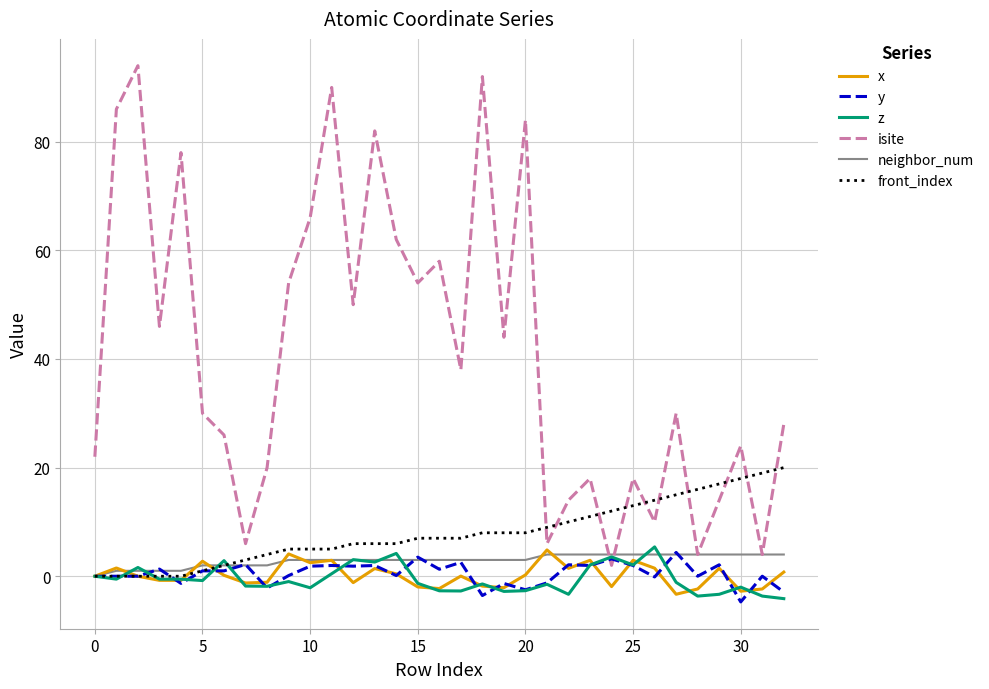

What is the greatest value displayed?

94.0